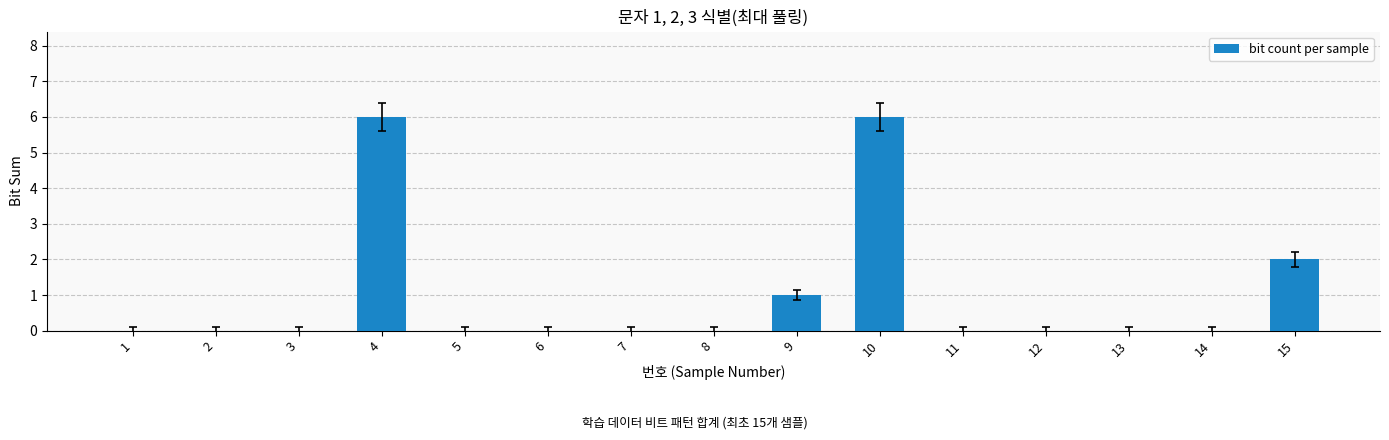

The chart shows a value of 0 at 1. True or false?

True